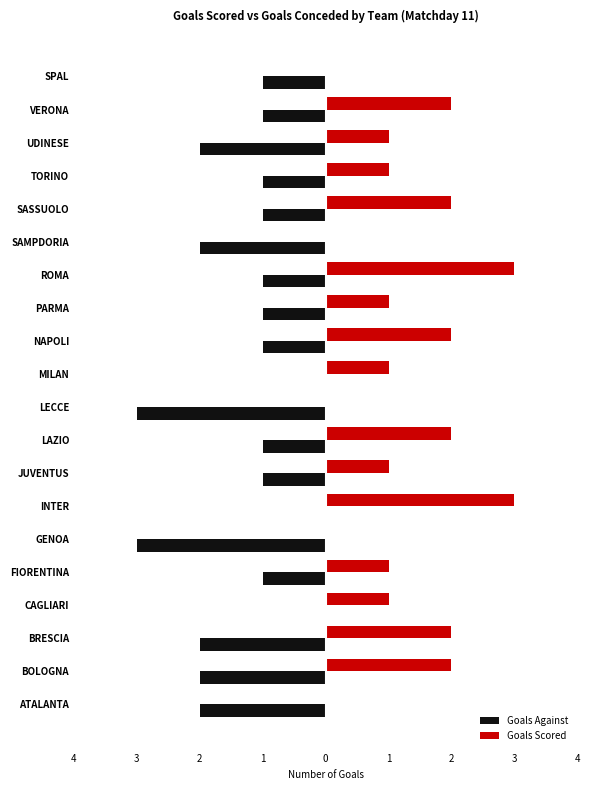

What is the average value of the Goals Against series?

-1